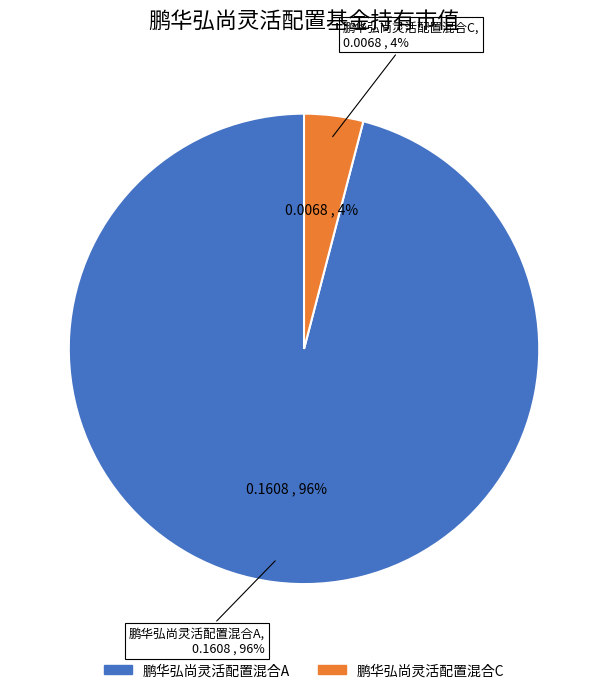

To the nearest percent, what is the difference between the 鹏华弘尚灵活配置混合C and 鹏华弘尚灵活配置混合A slice percentages?

92%